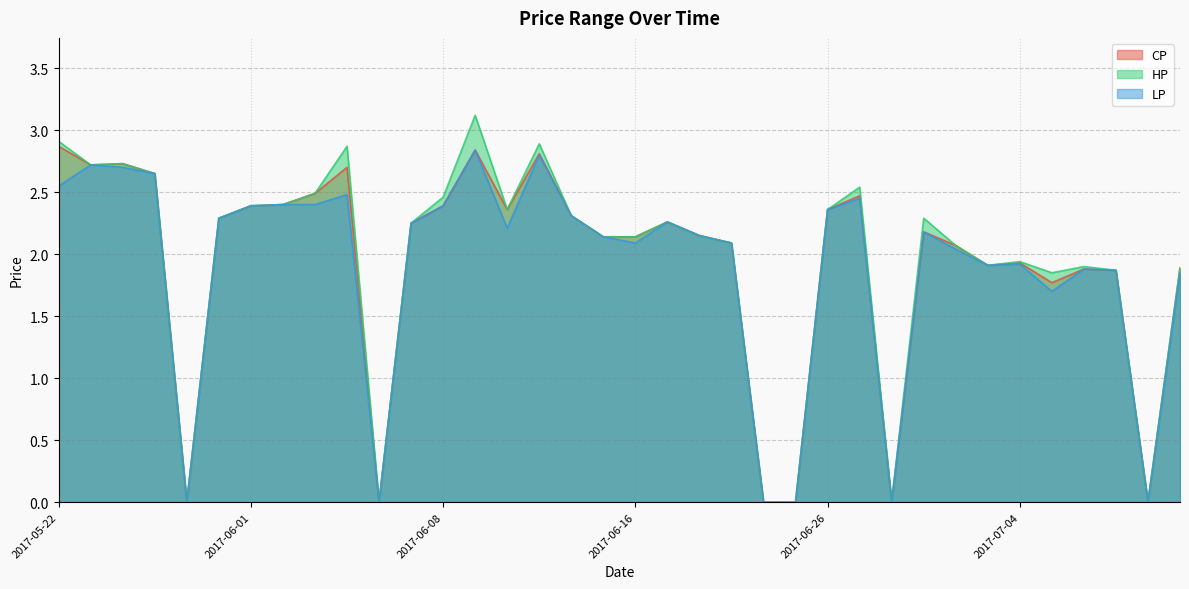

Rank the series at 2017-07-05 from lowest to highest value.

LP, CP, HP